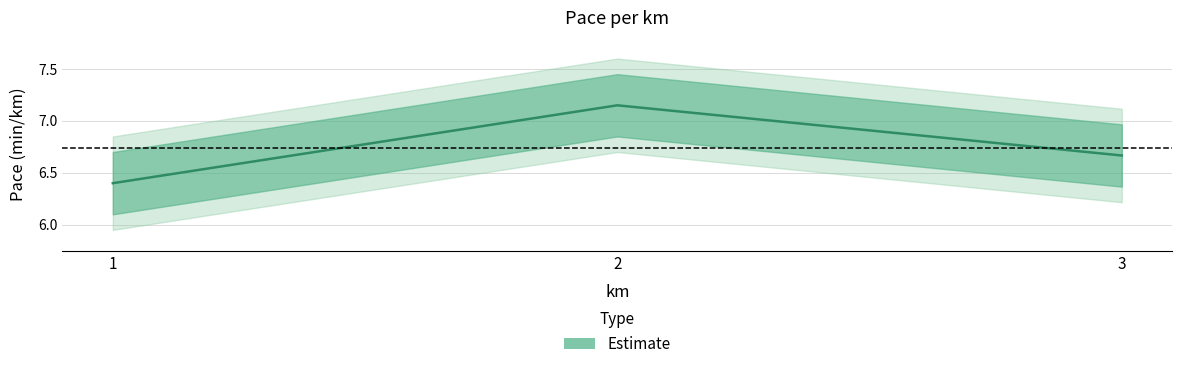

Reading left to right, transcribe all the data shown in this chart.

1=6.4	2=7.2	3=6.7